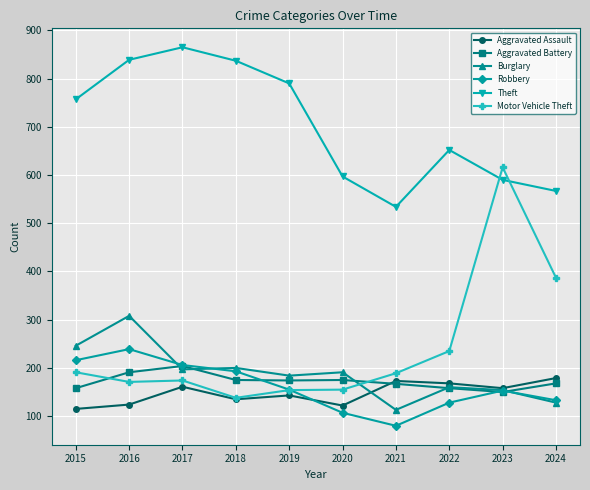

Between 2018 and 2022, which series saw the biggest shift?

Theft